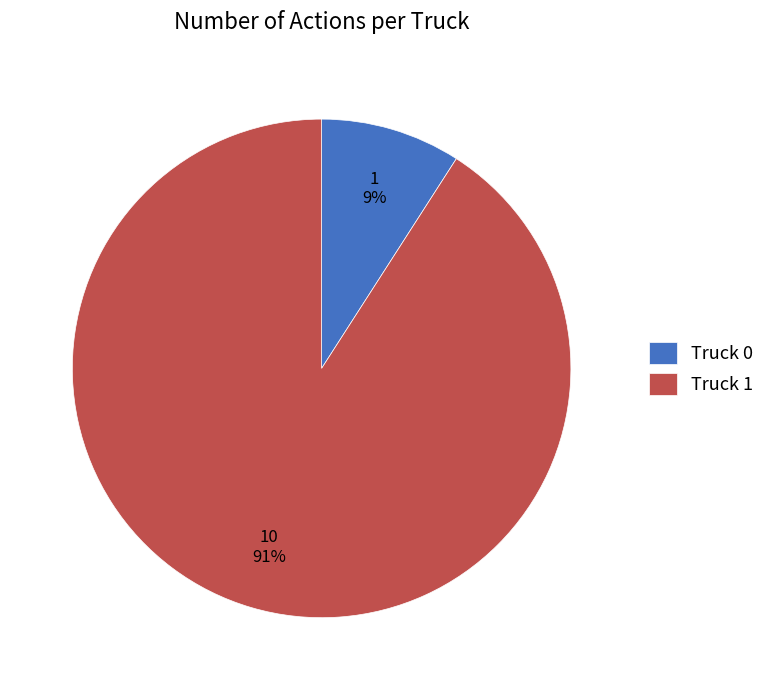

Which category has the smallest portion of the pie?

Truck 0